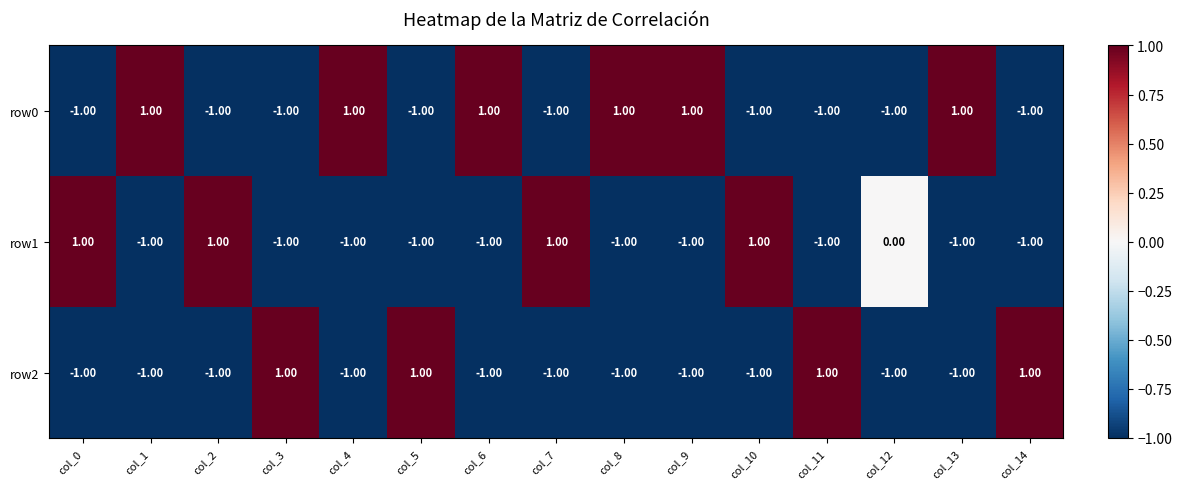

What is the sum of all row1 values?

-6